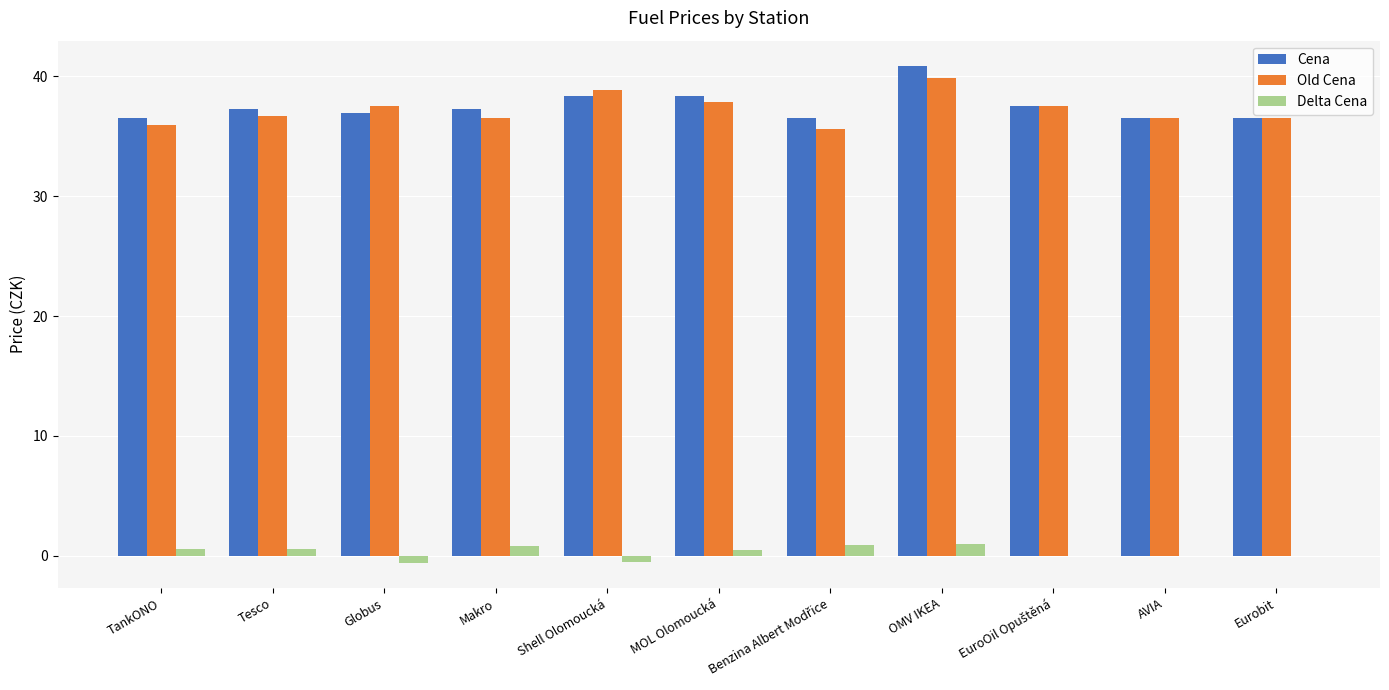

What is the sum of all Old Cena values?

409.4